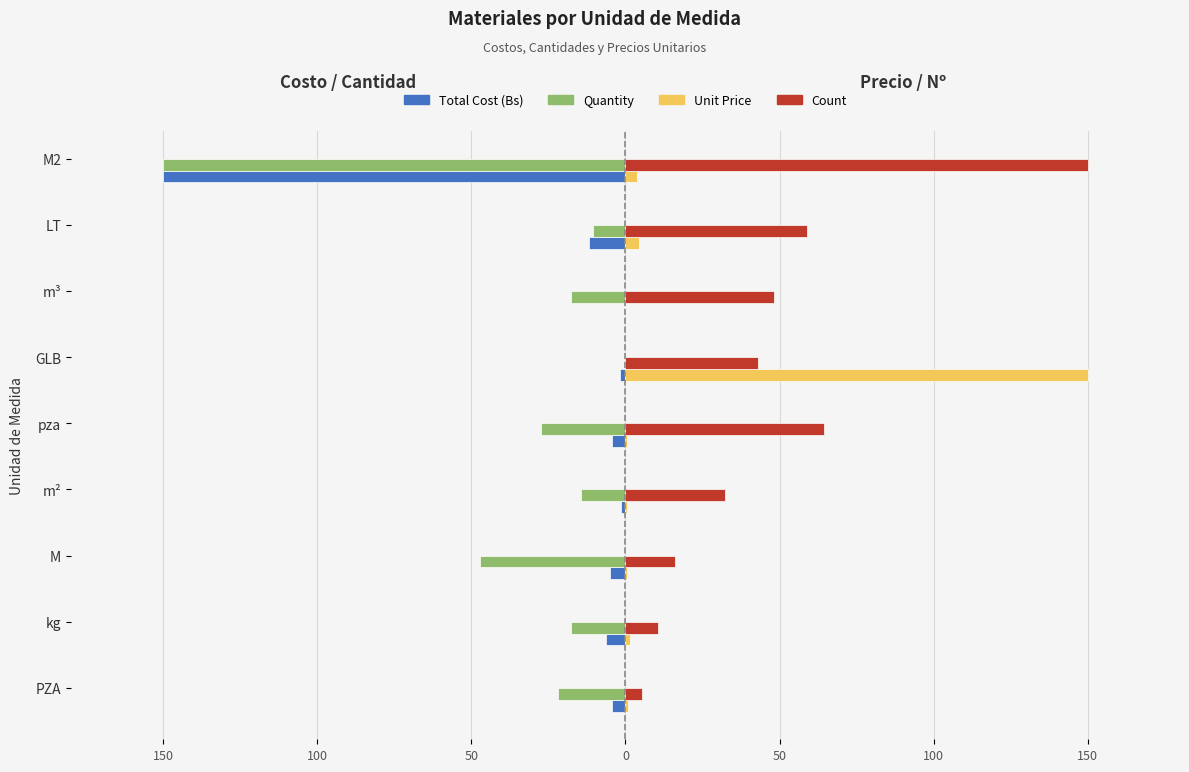

Which series has the largest total across all categories?

Count